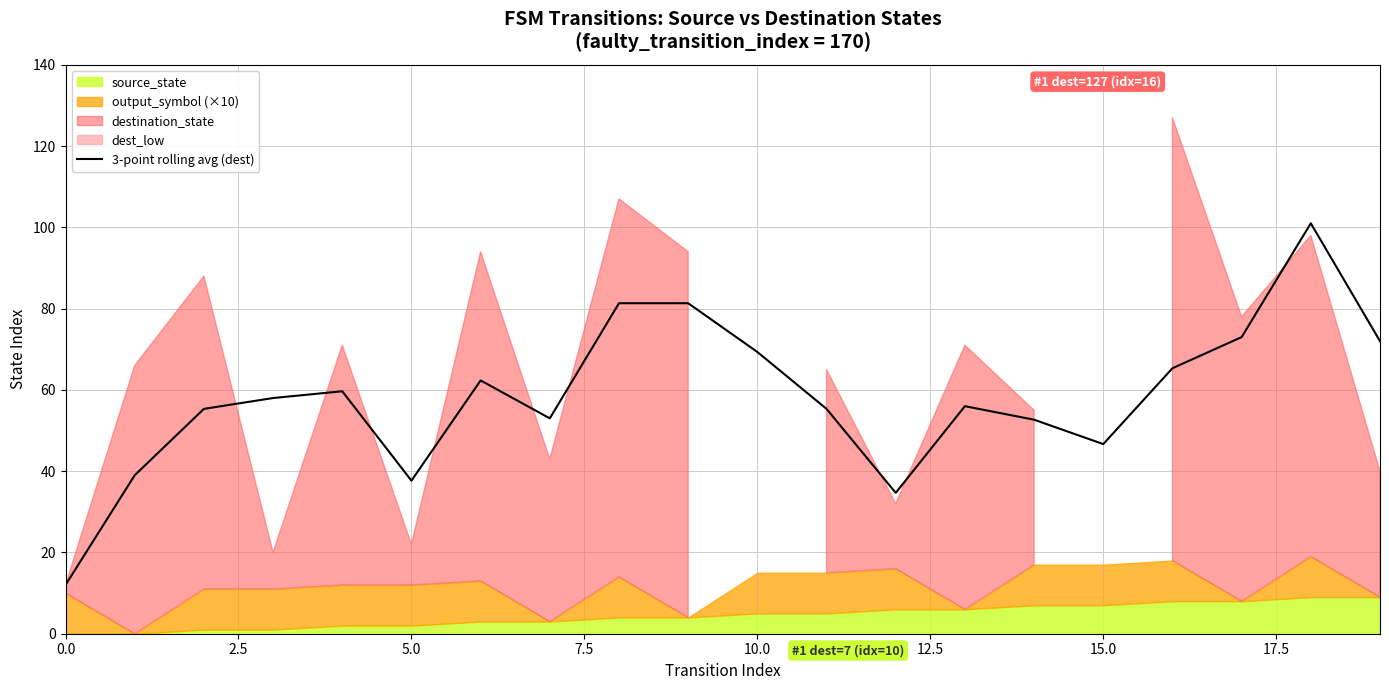

What is the highest value of the 3-point rolling avg (dest) series?

101.0